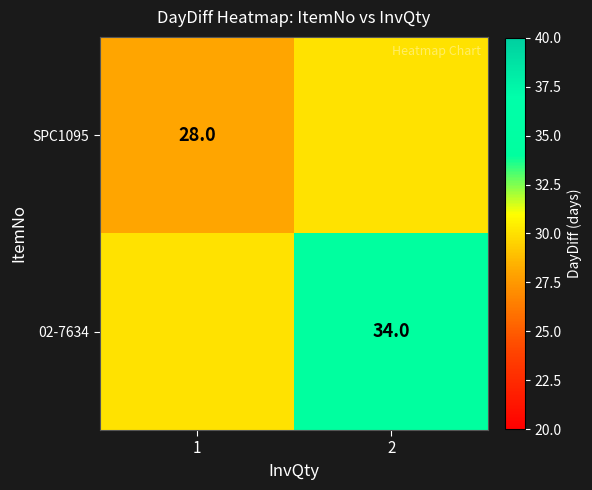

Is the value of 02-7634 at 2 greater than the value of SPC1095 at 1?

Yes